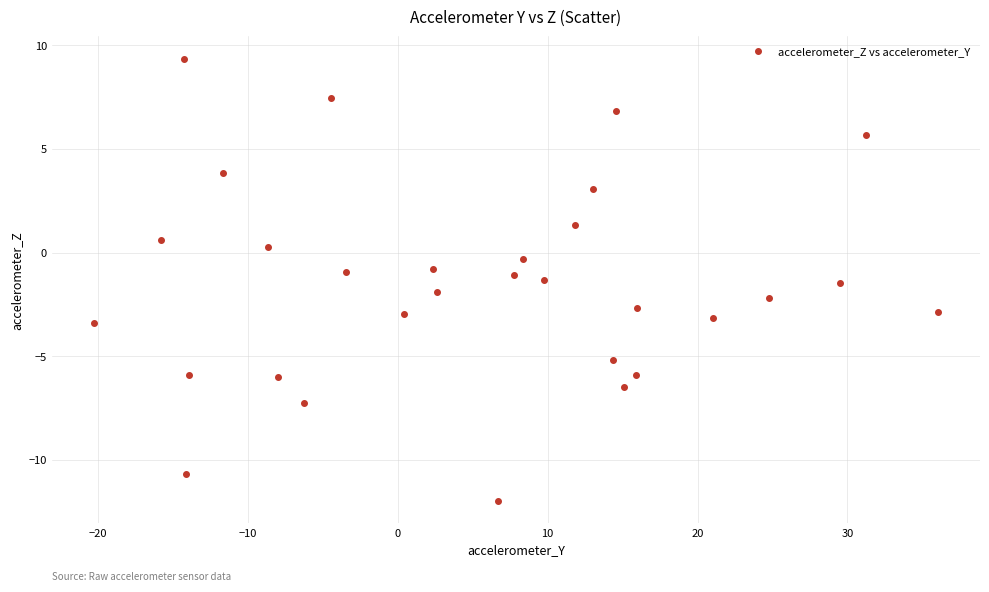

What is the range of X values (max minus min)?

56.3